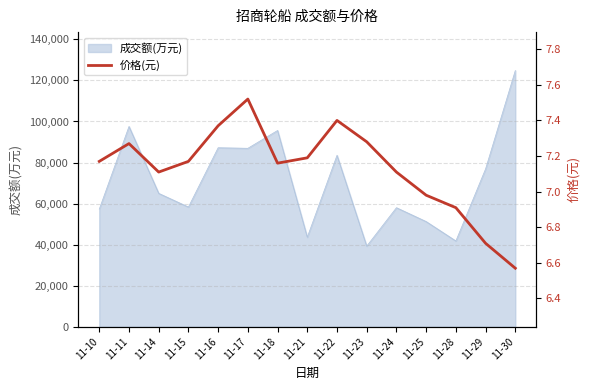

How many interior local valleys (lower than both neighbors) does the data have?

2